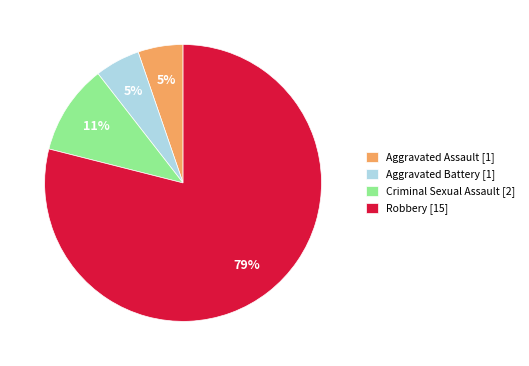

Is there a majority slice in this chart?

Yes